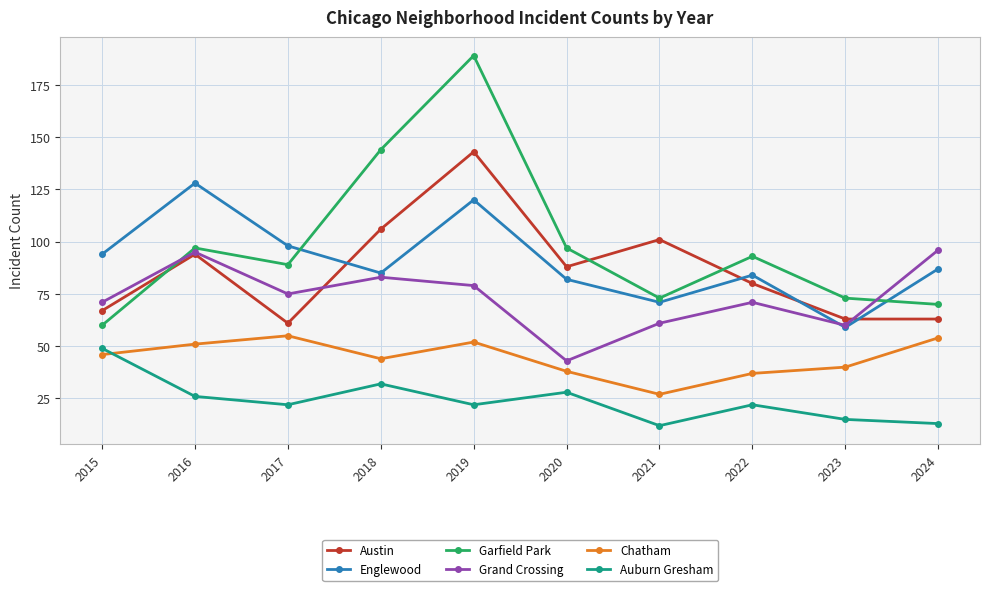

The Grand Crossing series shows 74 at 2020. True or false?

False